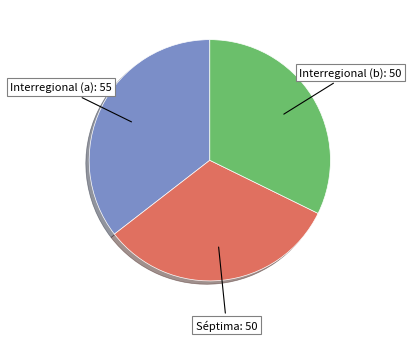

Does Séptima represent more than half of the total?

No